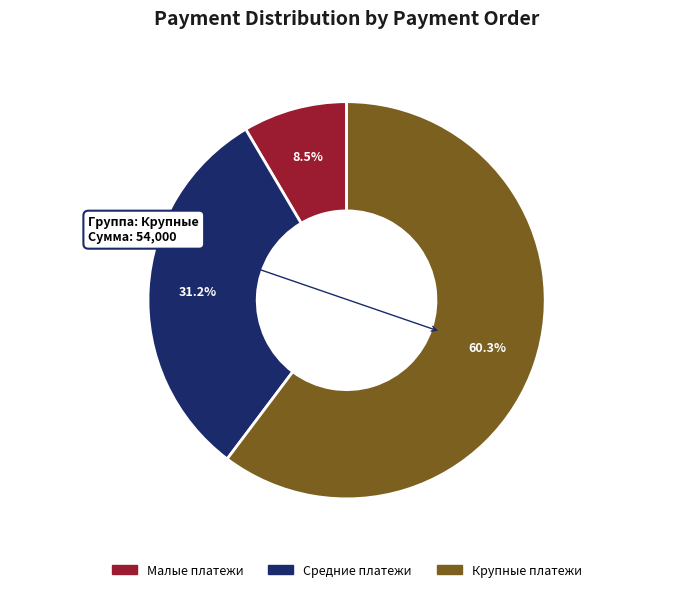

Approximately how many times larger is the value at Средние платежи (2 500–4 900 руб.) compared to Малые платежи (≤1 700 руб.)?

3.7